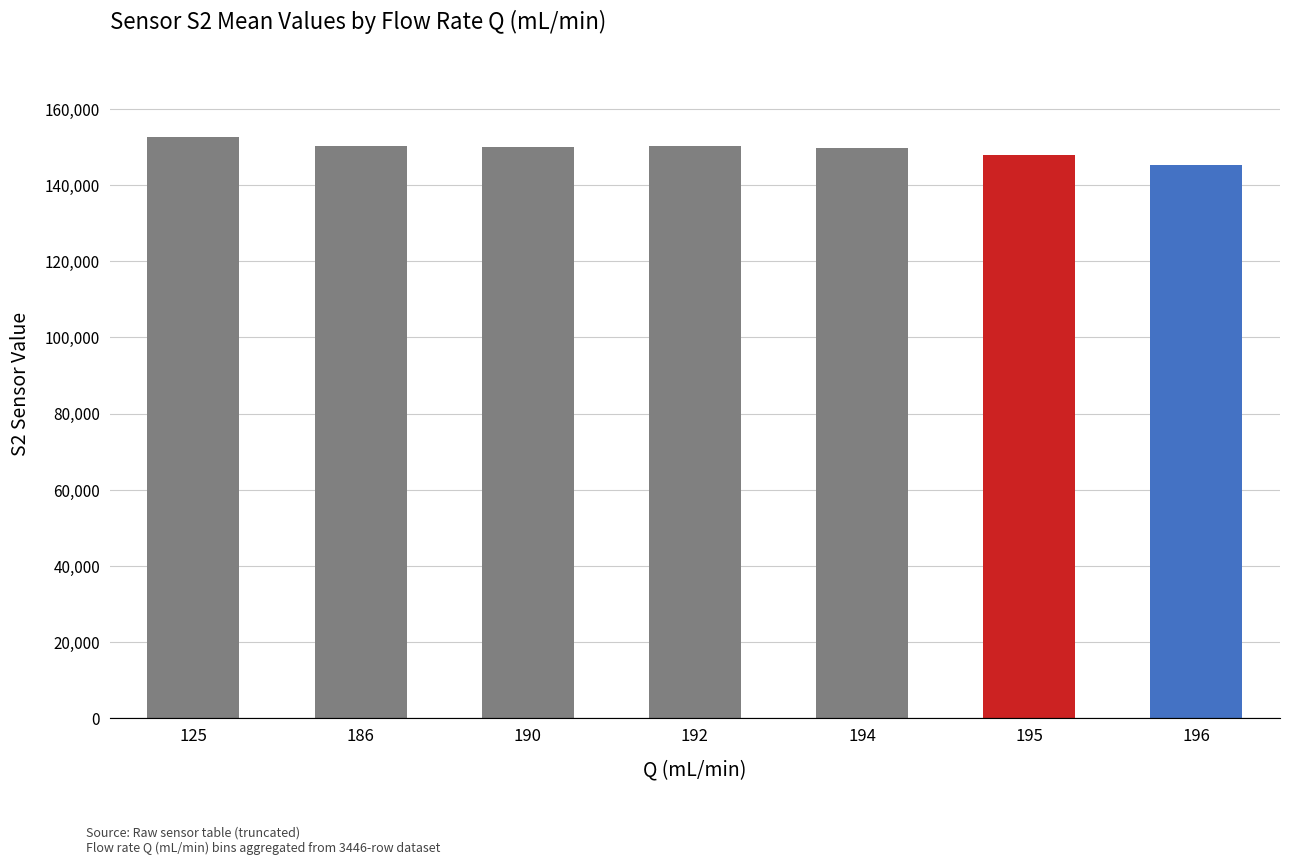

Approximately how many times larger is the value at 190 compared to 194?

1.0